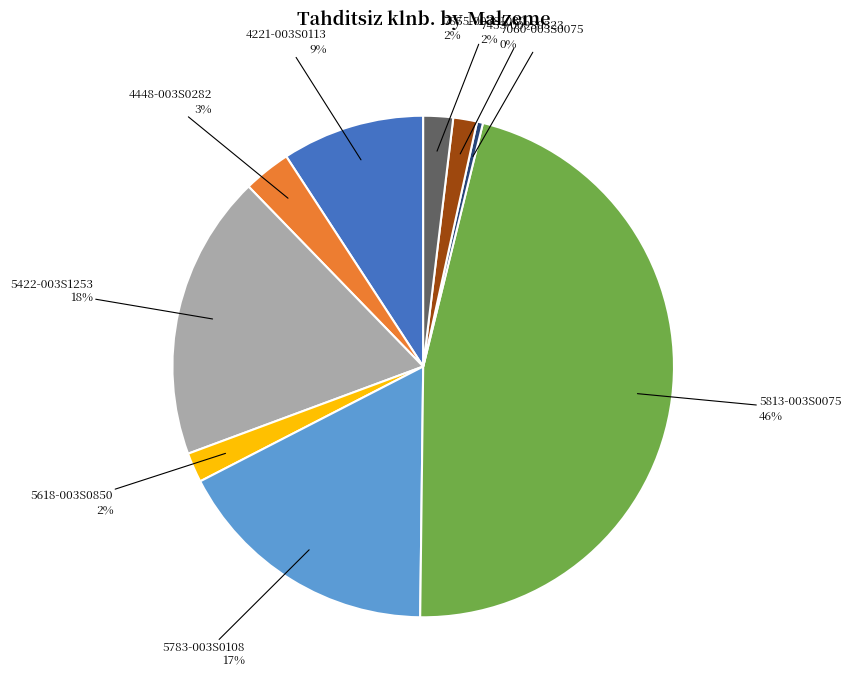

Is the sum of 5618-003S0850 and 5783-003S0108 greater than half?

No